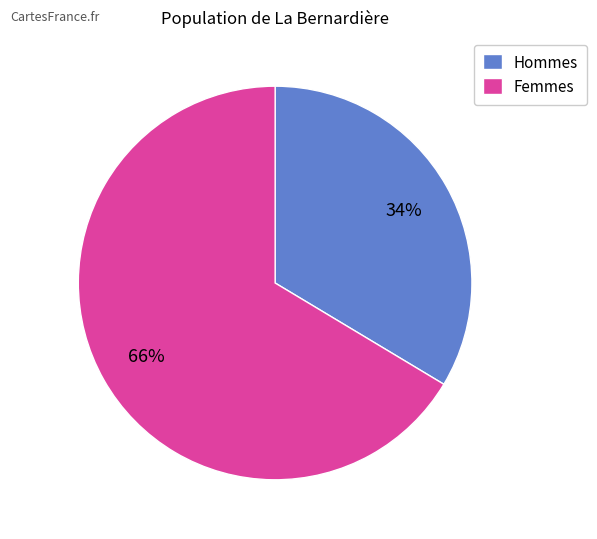

What percentage is the Hommes slice, to the nearest percent?

34%